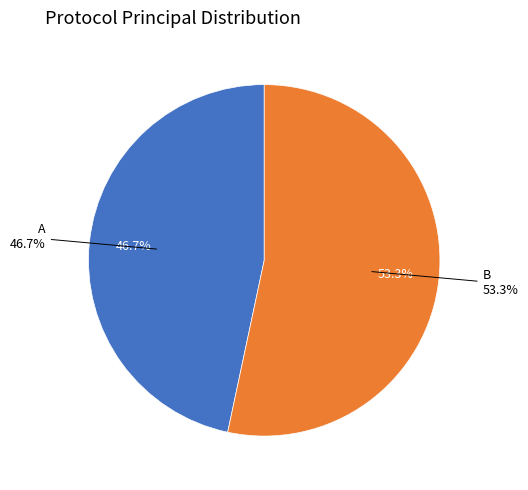

Between A and B, which is larger?

B